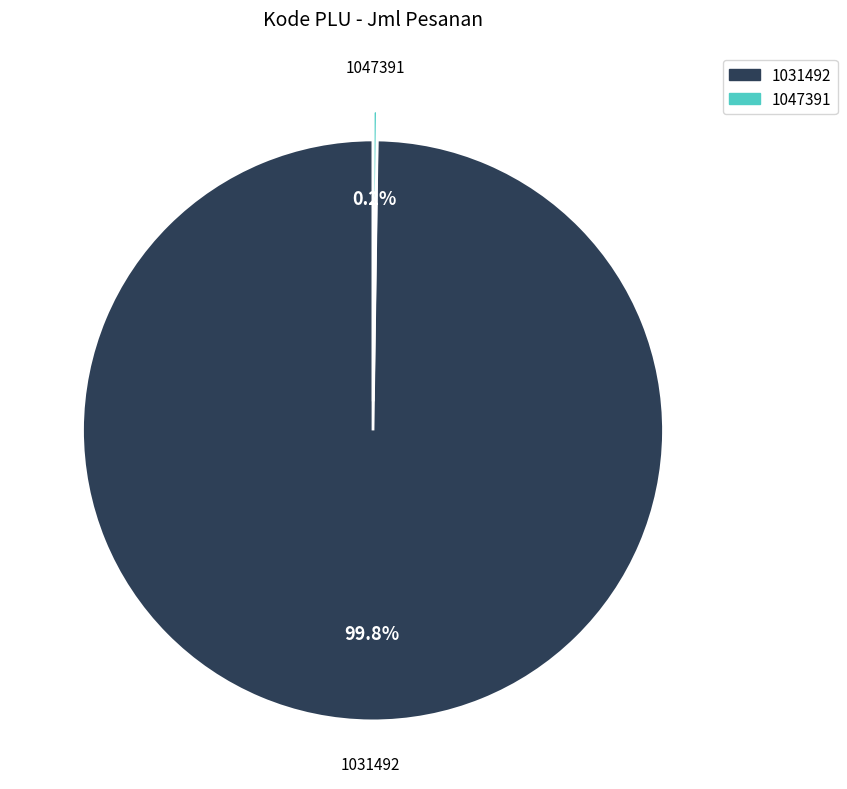

What percentage is NOT represented by 1031492?

0.2%